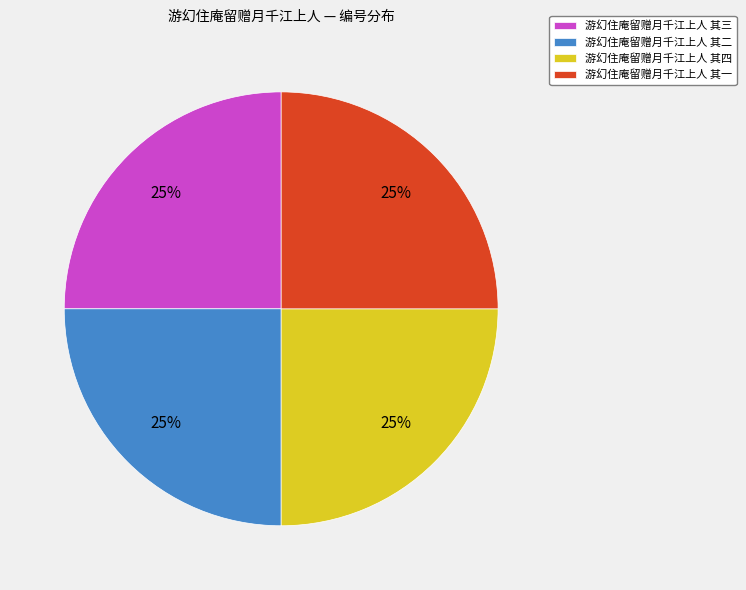

Is it true that 游幻住庵留赠月千江上人 其一 is 16% of the pie?

False